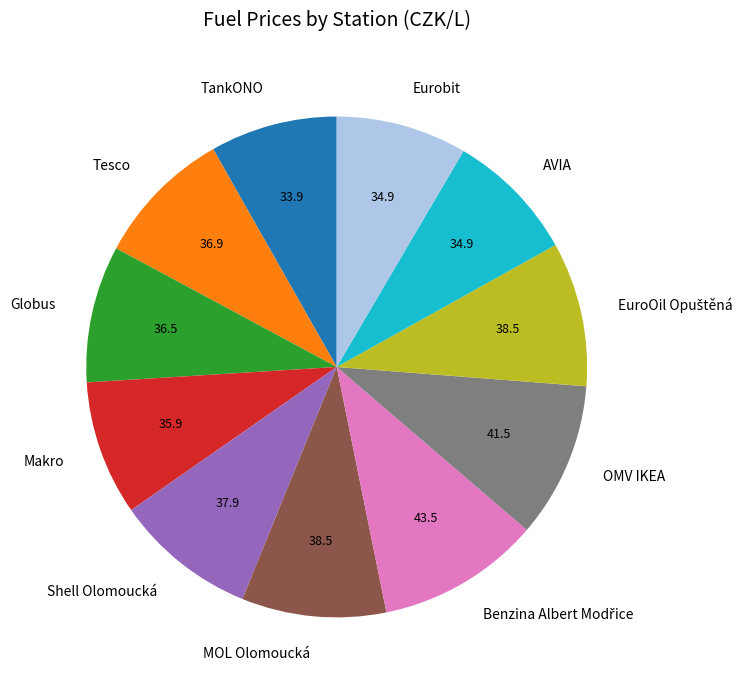

Count the number of slices in the pie.

11